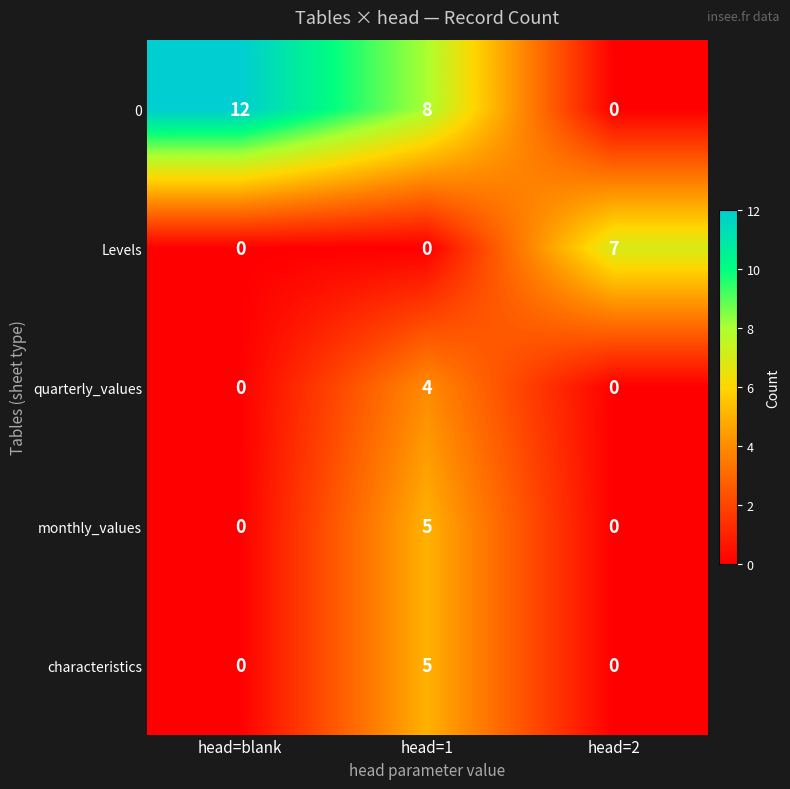

What is the highest value of the quarterly_values series?

4